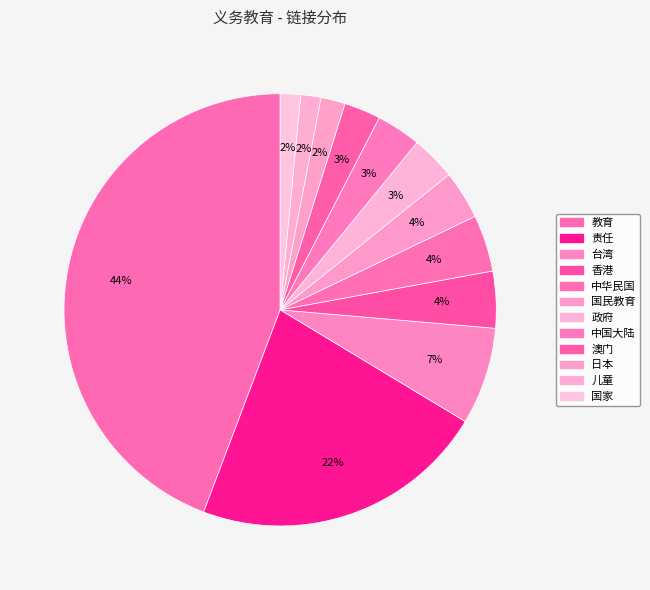

To the nearest percent, what is the average slice percentage?

8%